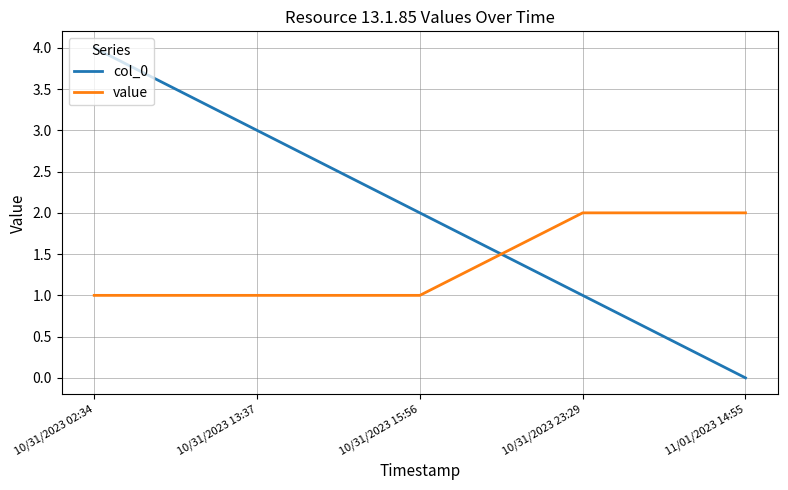

What are all the series names shown in the legend?

col_0, value